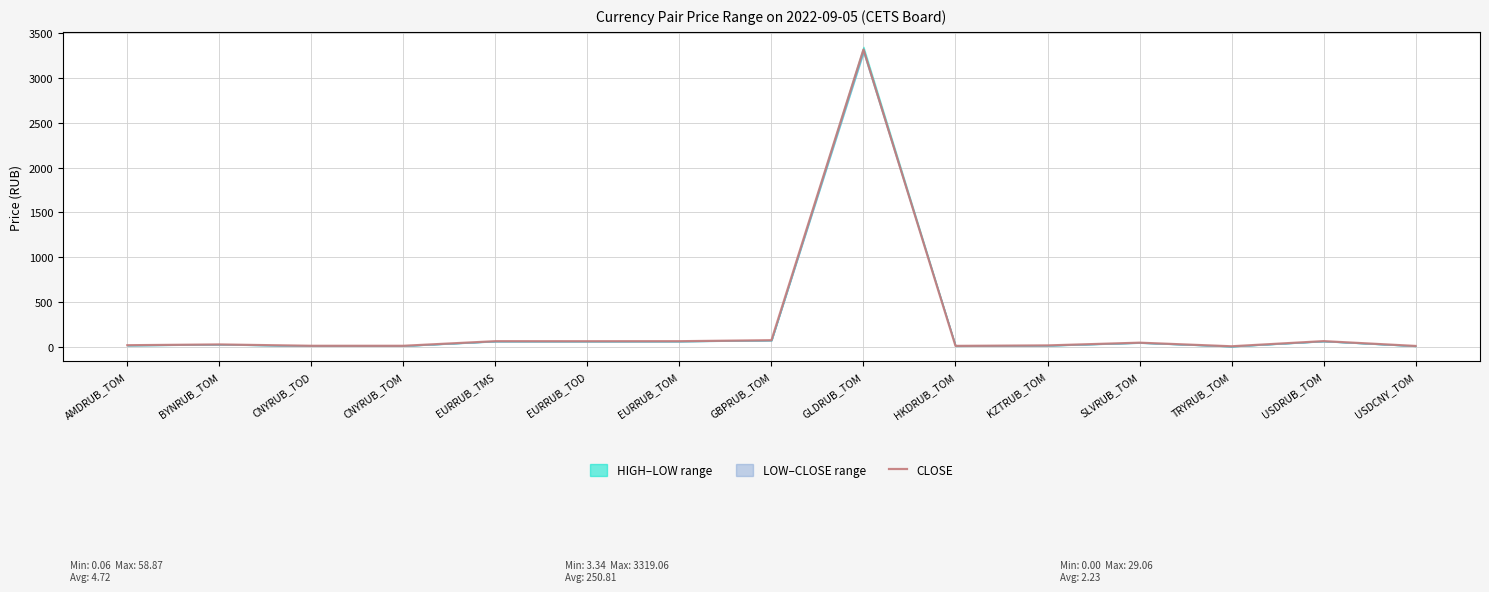

Which category has the highest value across all series?

GLDRUB_TOM